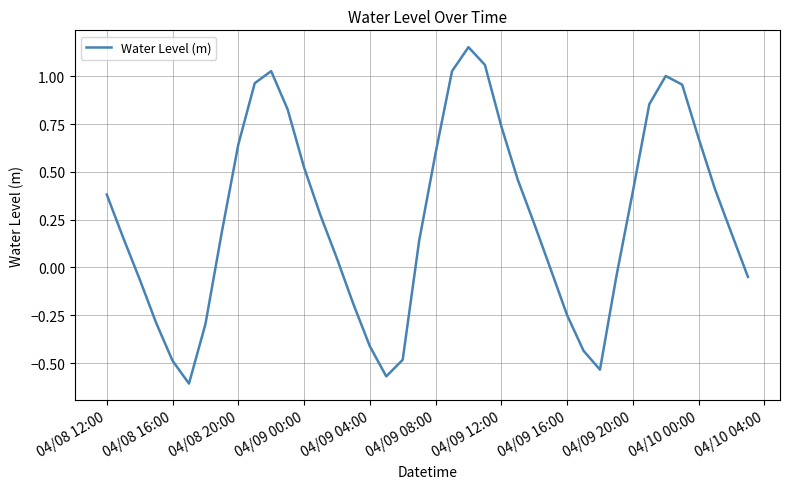

Count the number of categories in the chart.

40